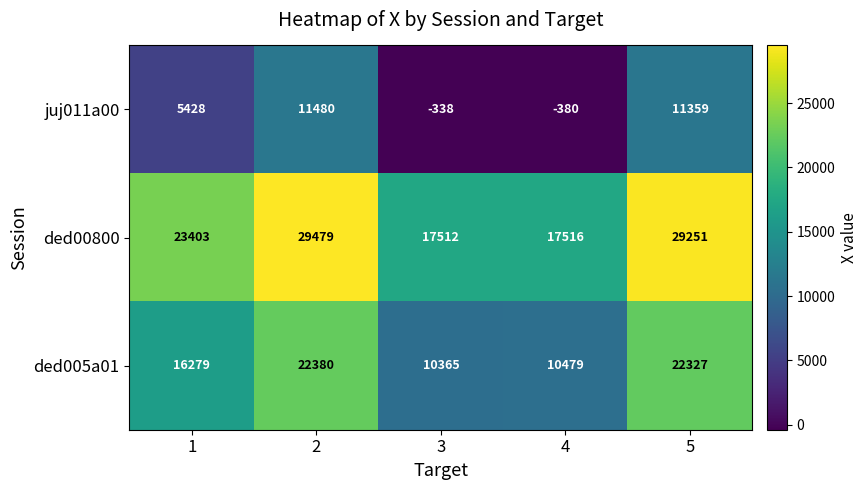

Is the value of ded00800 at 4 greater than the value of ded005a01 at 4?

Yes